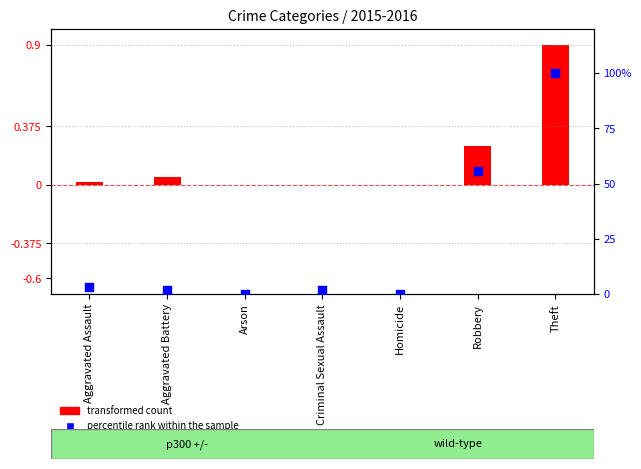

Is the value of transformed count at Homicide greater than the value of percentile rank within the sample at Homicide?

No